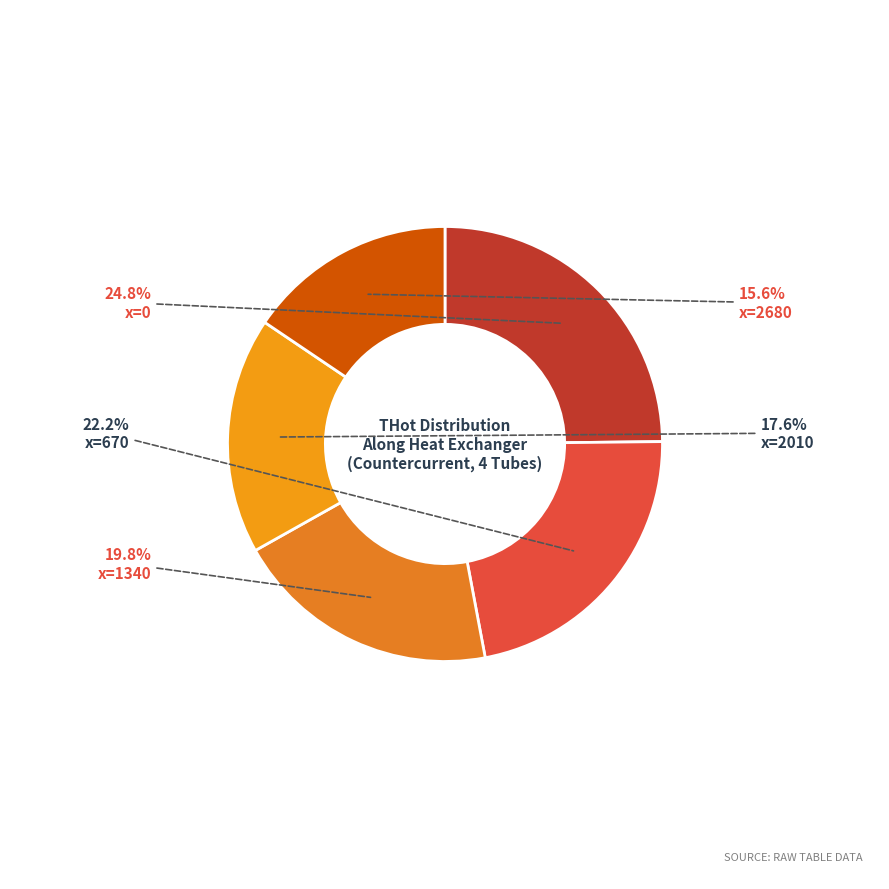

Rank the categories by value from highest to lowest.

x=0, x=670, x=1340, x=2010, x=2680